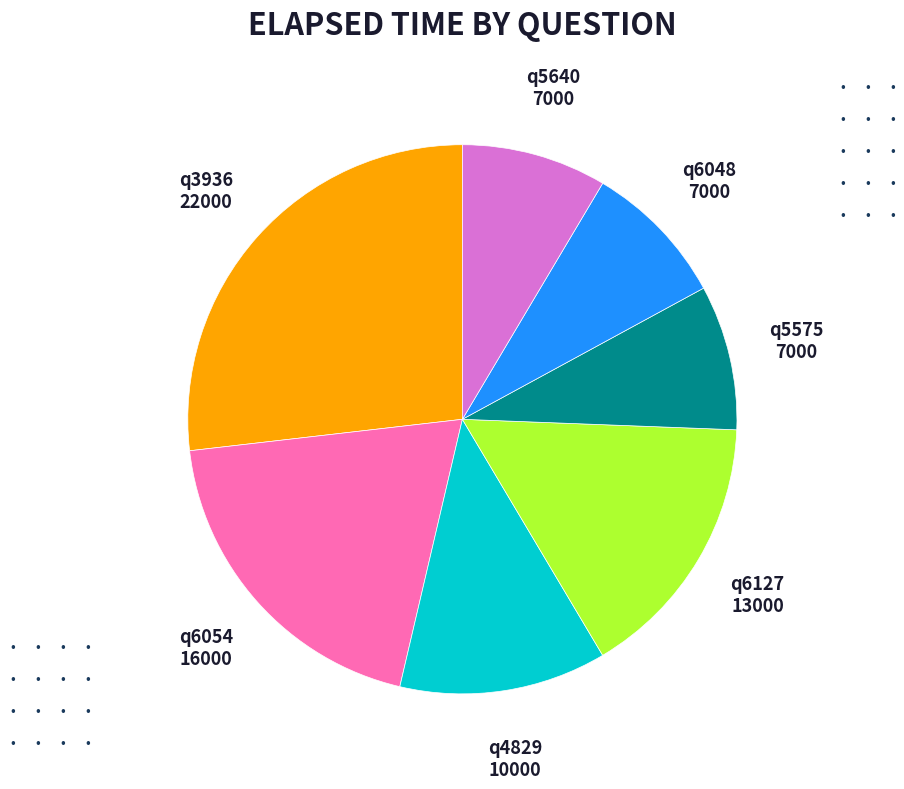

Count the number of slices in the pie.

7